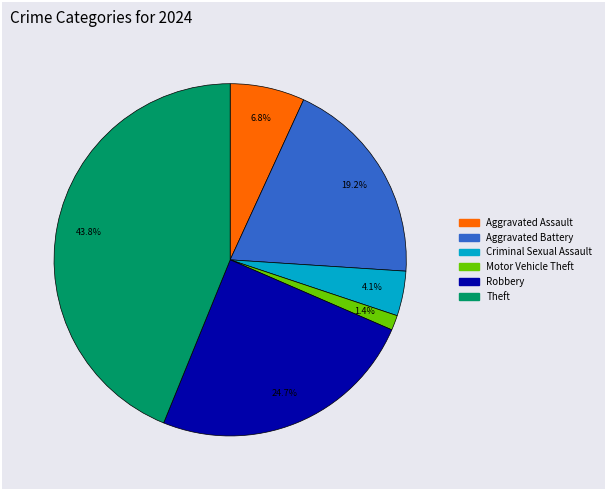

Does any single category account for the majority?

No